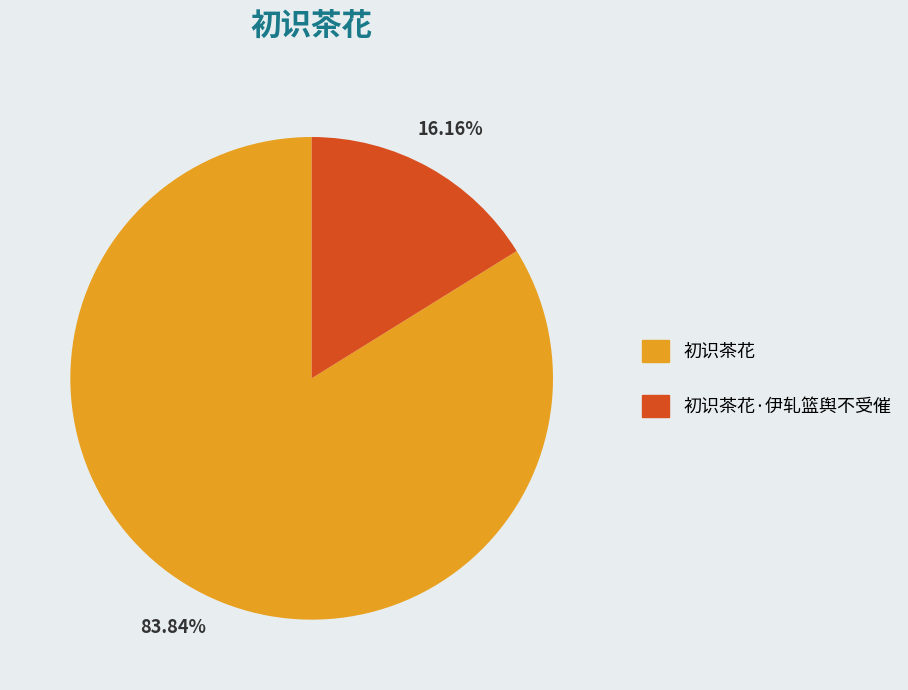

Is 初识茶花·伊轧篮舆不受催 the majority of the pie?

No